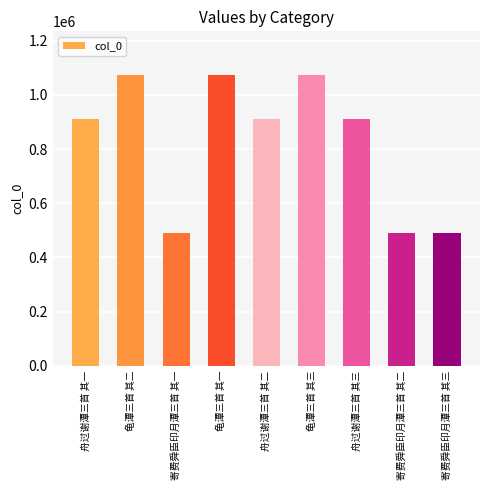

The value at 寄费舜臣印月潭三首 其三 is 489732. True or false?

True